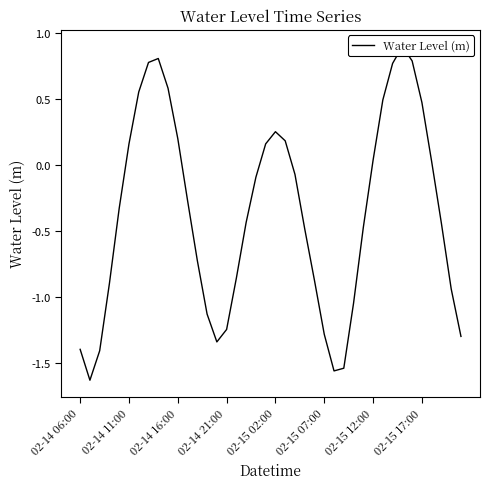

What is the difference between the maximum and minimum values?

2.5